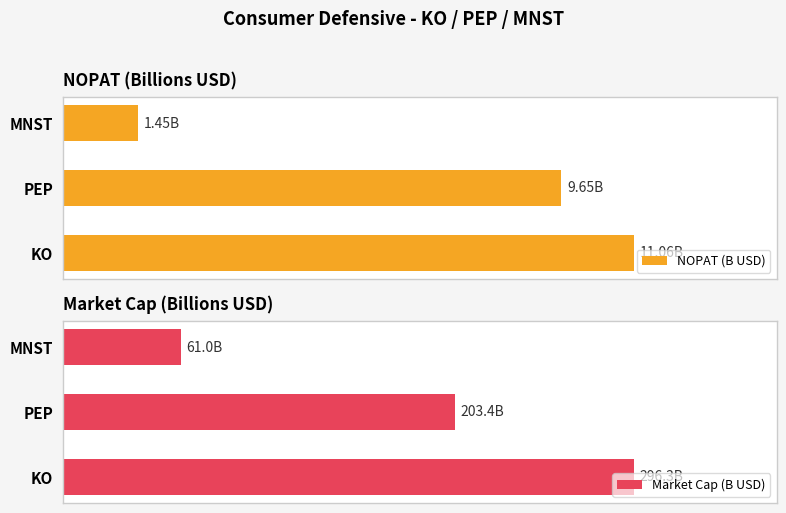

What is the difference between the second highest and minimum values in the Market Cap (B USD) series?

142.5